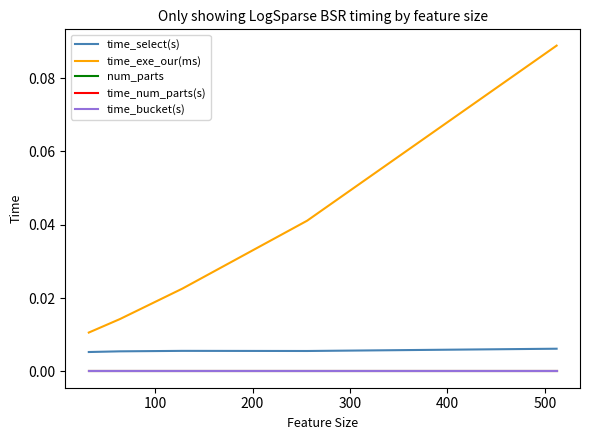

Does the chart have visible grid lines?

No